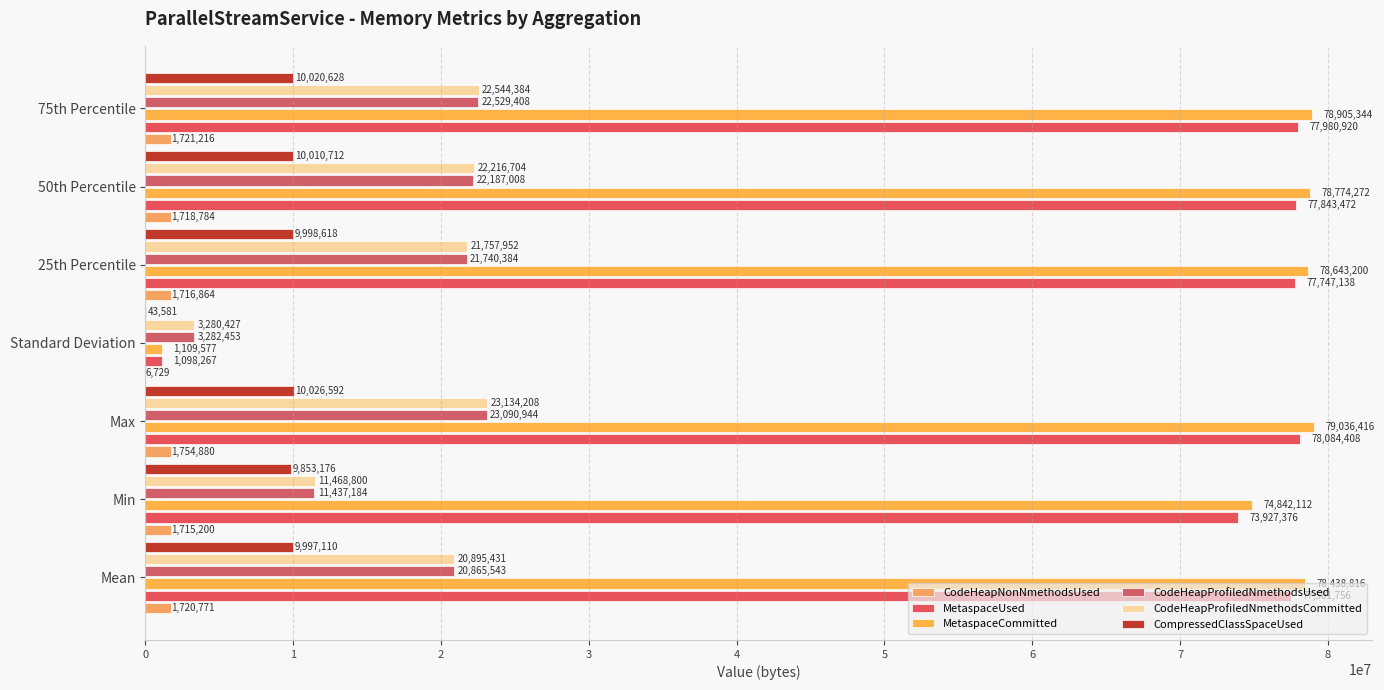

Count the number of categories in the chart.

7